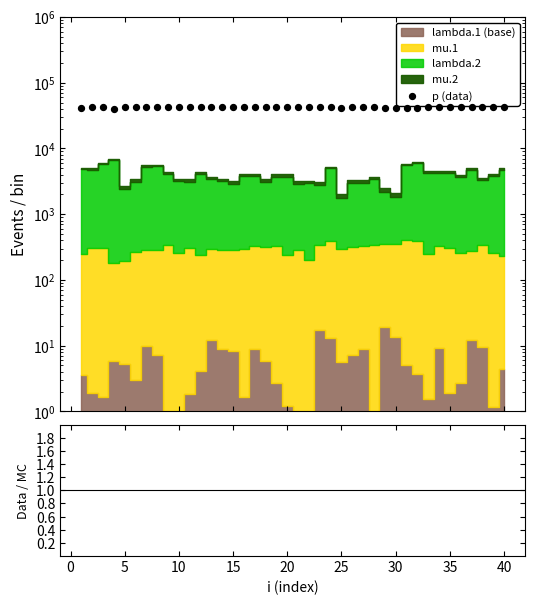

At how many categories does at least one series exceed 31349?

40